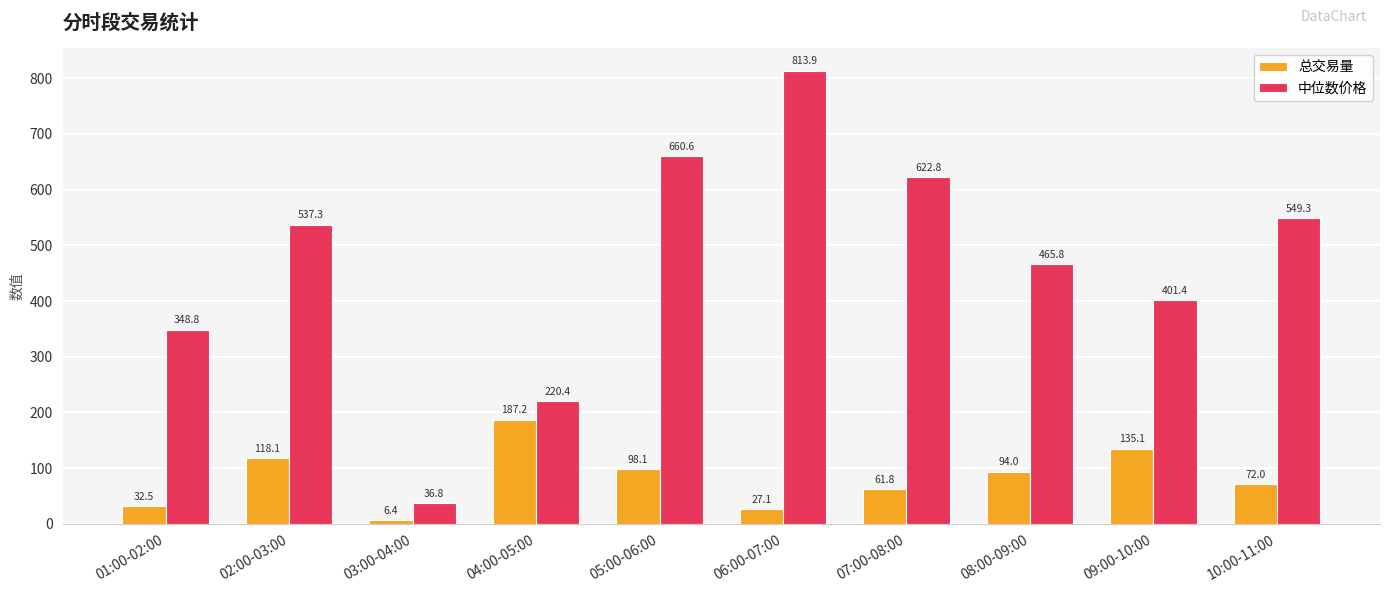

Where does the 总交易量 series first go above 93?

02:00-03:00